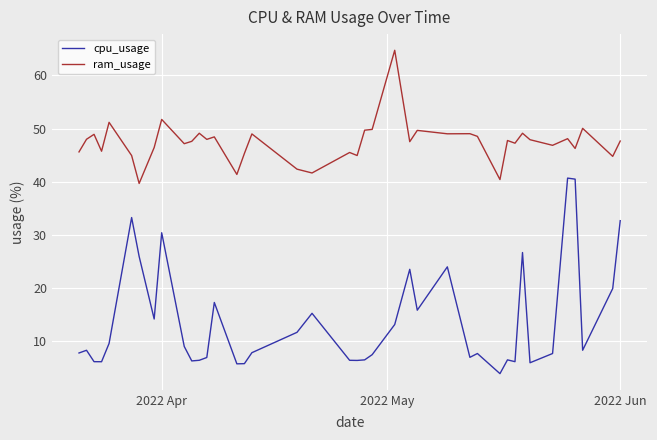

At how many categories does at least one series exceed 57?

1